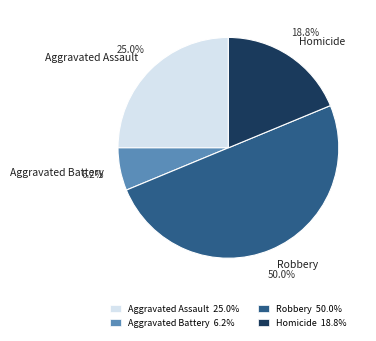

What percentage is the Aggravated Battery slice, to the nearest percent?

6%